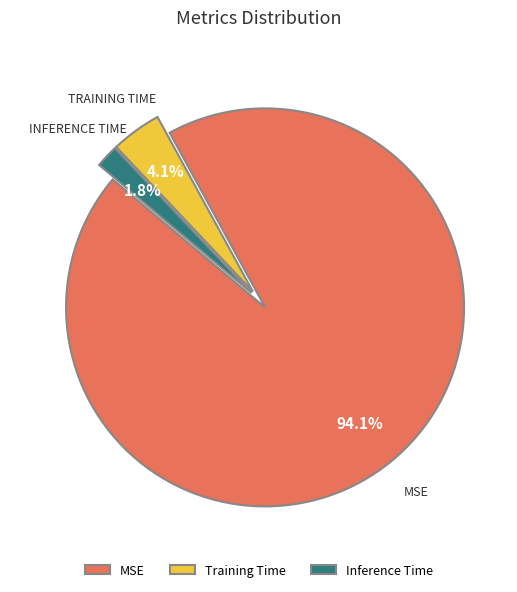

How many segments does this pie chart have?

3